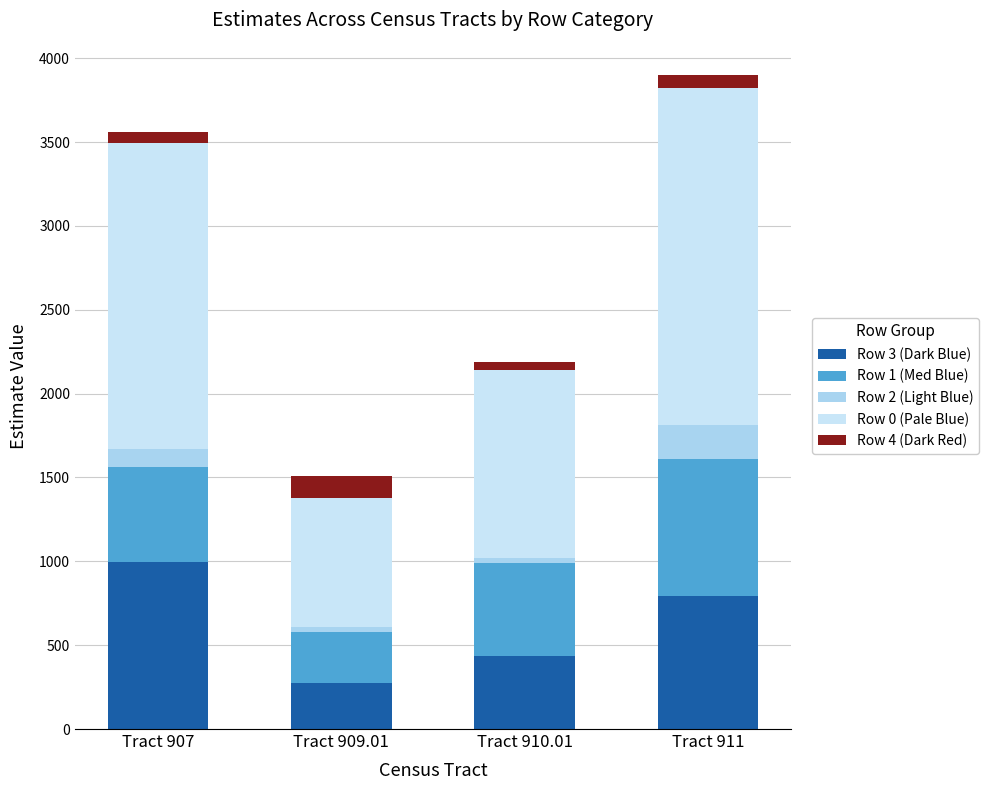

What is the difference between the second highest and second lowest values in the Row 3 (Dark Blue) series?

355